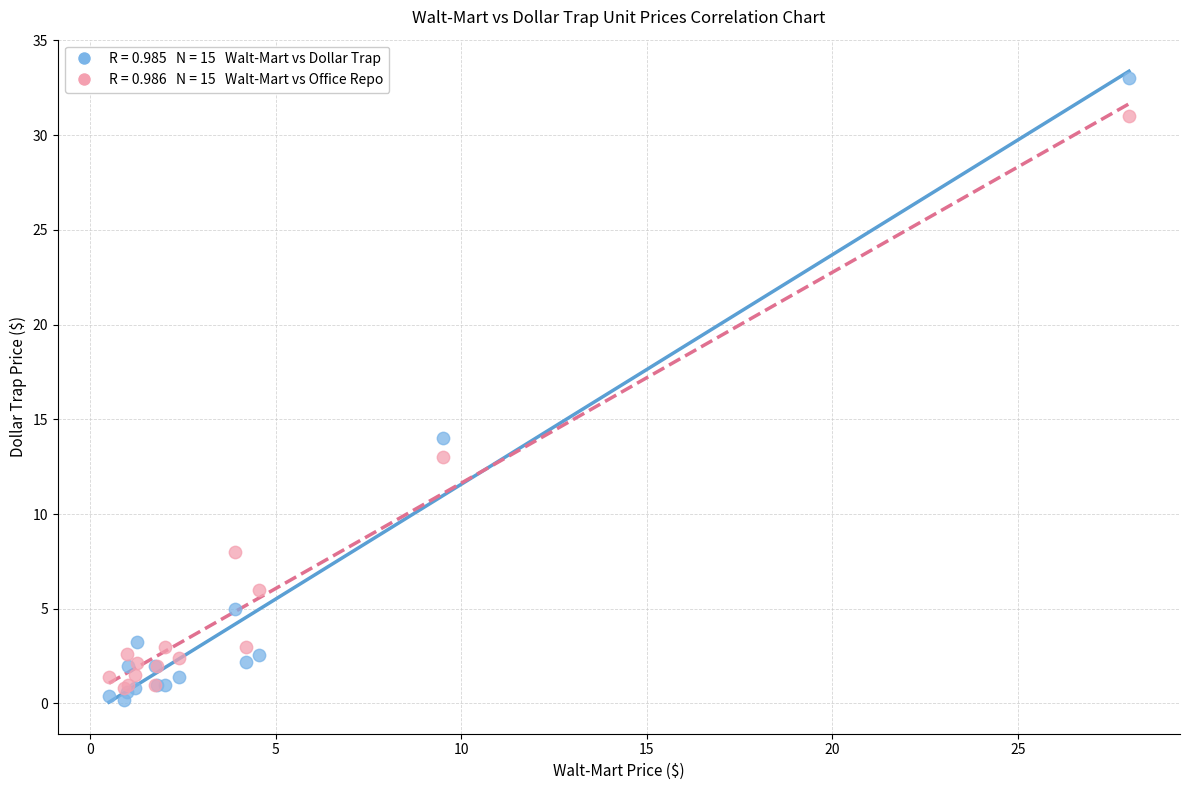

Across all series, what Y value is closest to 16?

14.0